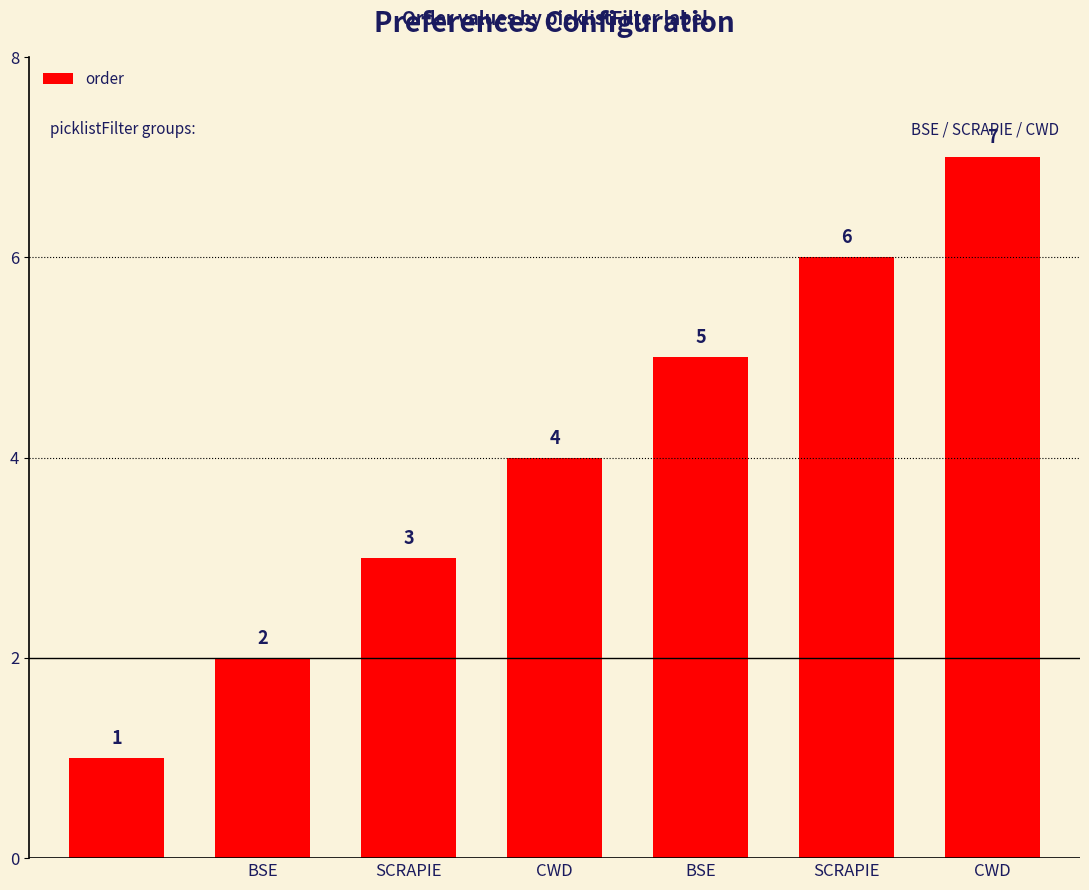

How many values are between 2 and 6?

5